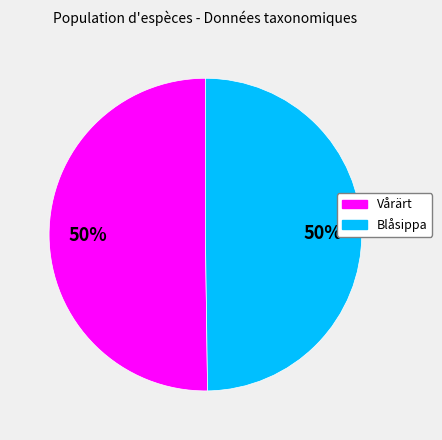

How many slices are in this pie chart?

2